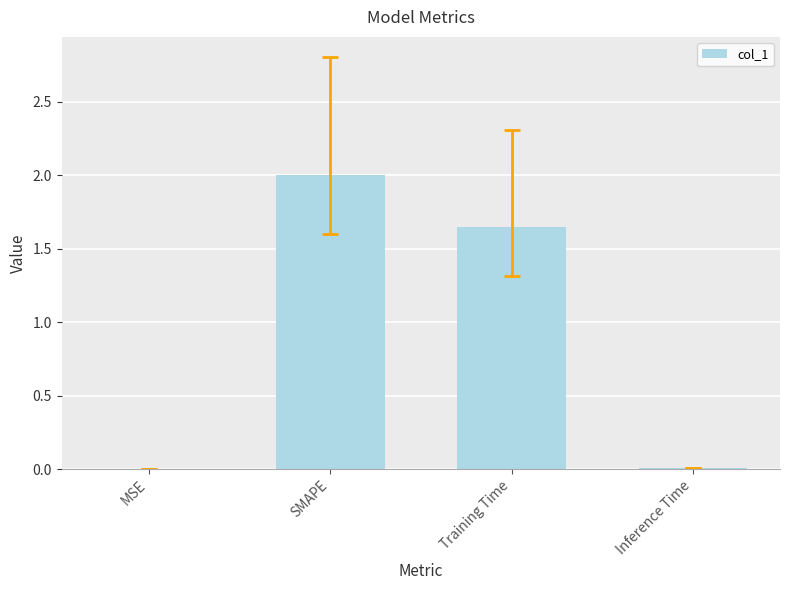

How many distinct data groups are displayed?

1